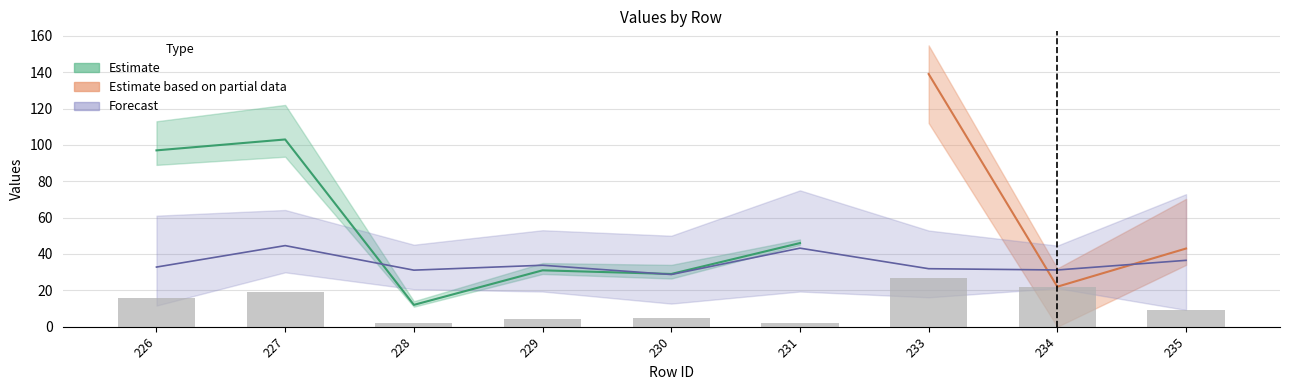

The value at 234 is 22. True or false?

True